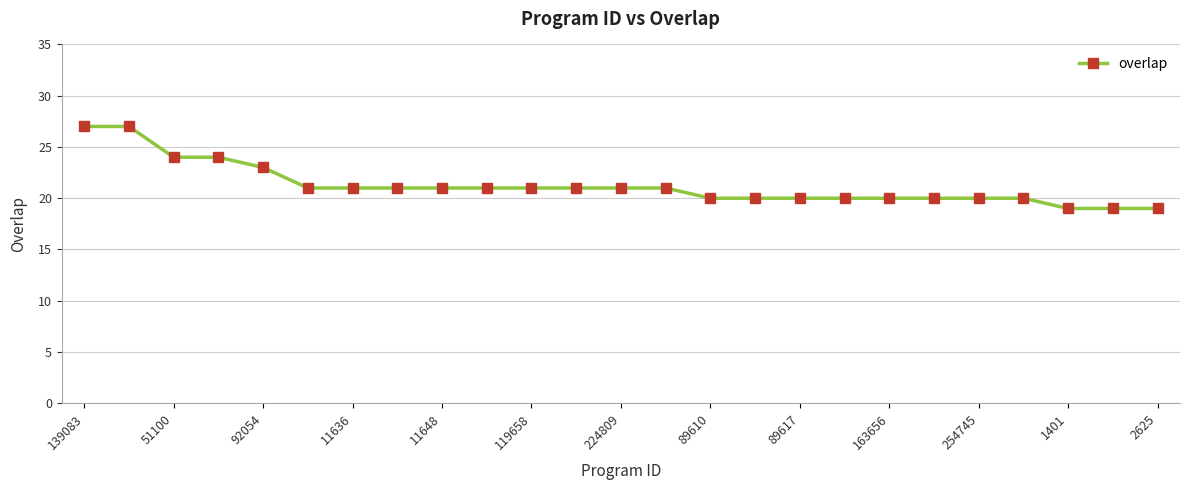

What is the maximum value shown in the chart?

27